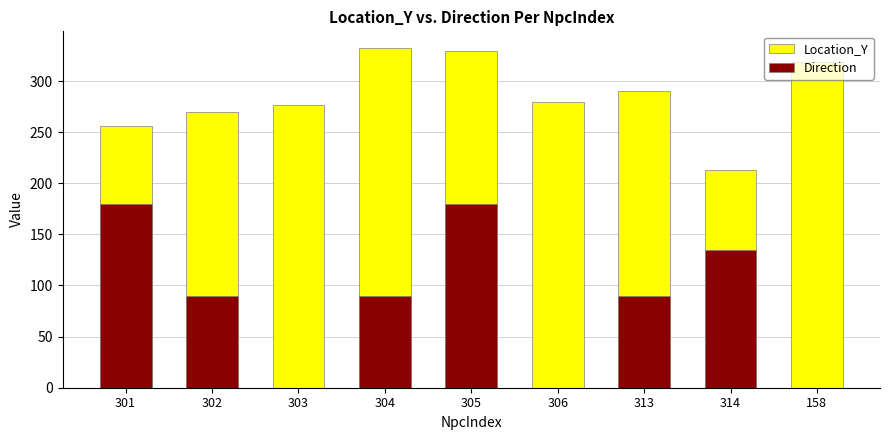

Reading left to right, extract all data points from this chart.

Location_Y: 301=256.5	302=269.8	303=276.8	304=332.0	305=329.0	306=279.0	313=290.0	314=212.5	158=318.6
Direction: 301=180.0	302=90.0	303=0.0	304=90.0	305=180.0	306=0.0	313=90.0	314=135.0	158=0.0